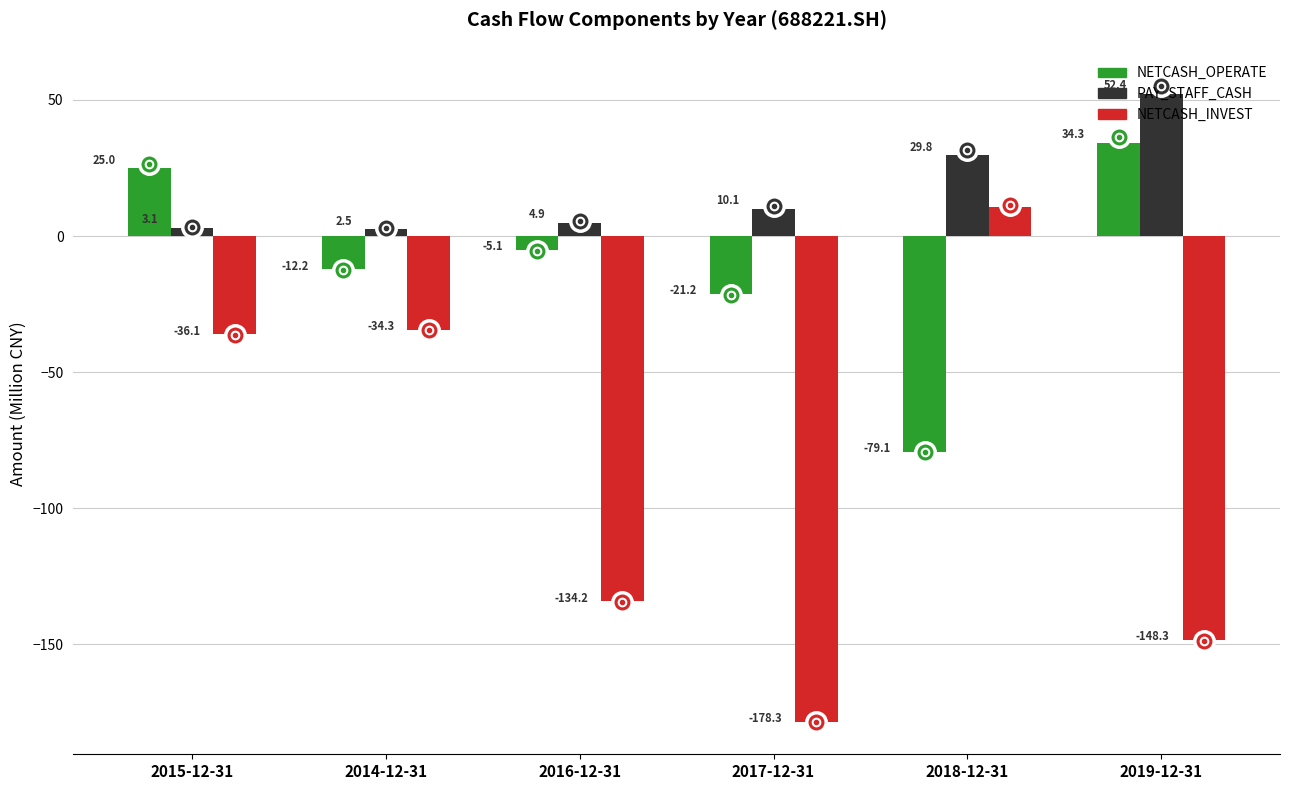

Is it true that NETCASH_OPERATE equals 25.0 at 2015-12-31?

True